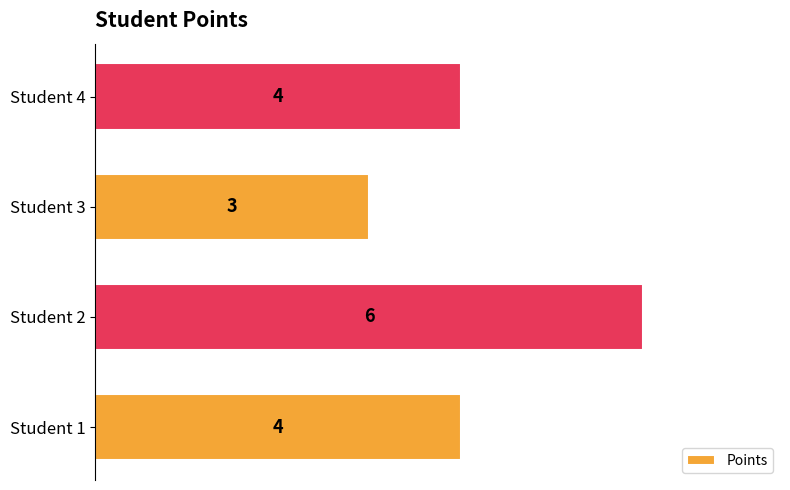

What is the minimum value shown in the chart?

3